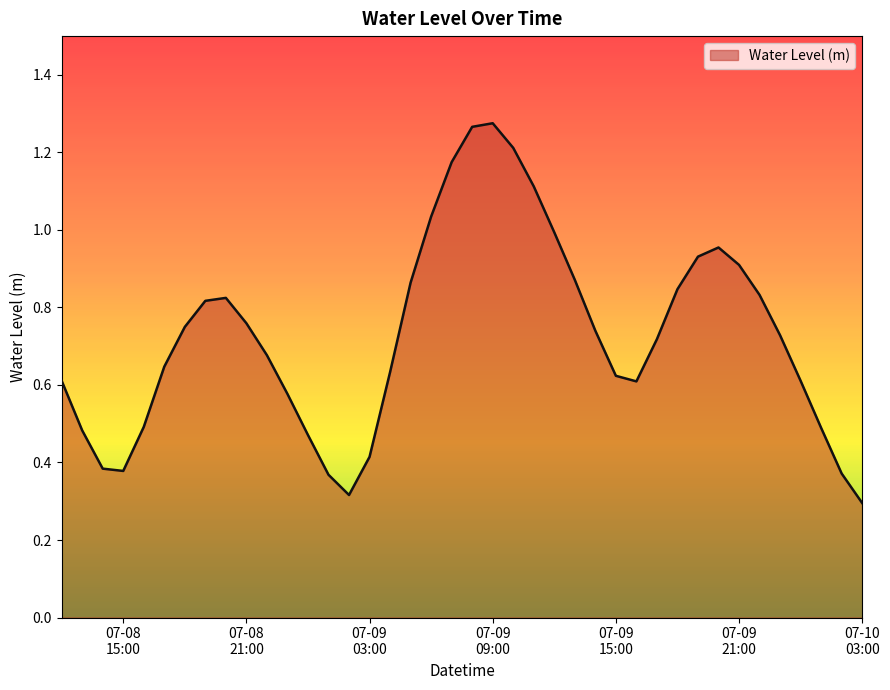

Is this an area chart (filled region under the line)?

Yes